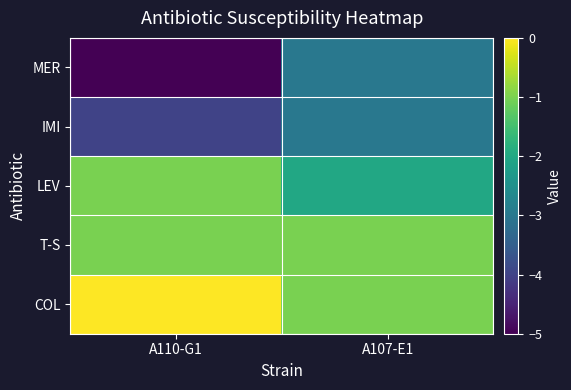

Reading left to right, list all the values displayed in this chart.

MER: A110-G1=-5	A107-E1=-3
IMI: A110-G1=-4	A107-E1=-3
LEV: A110-G1=-1	A107-E1=-2
T-S: A110-G1=-1	A107-E1=-1
COL: A110-G1=0	A107-E1=-1